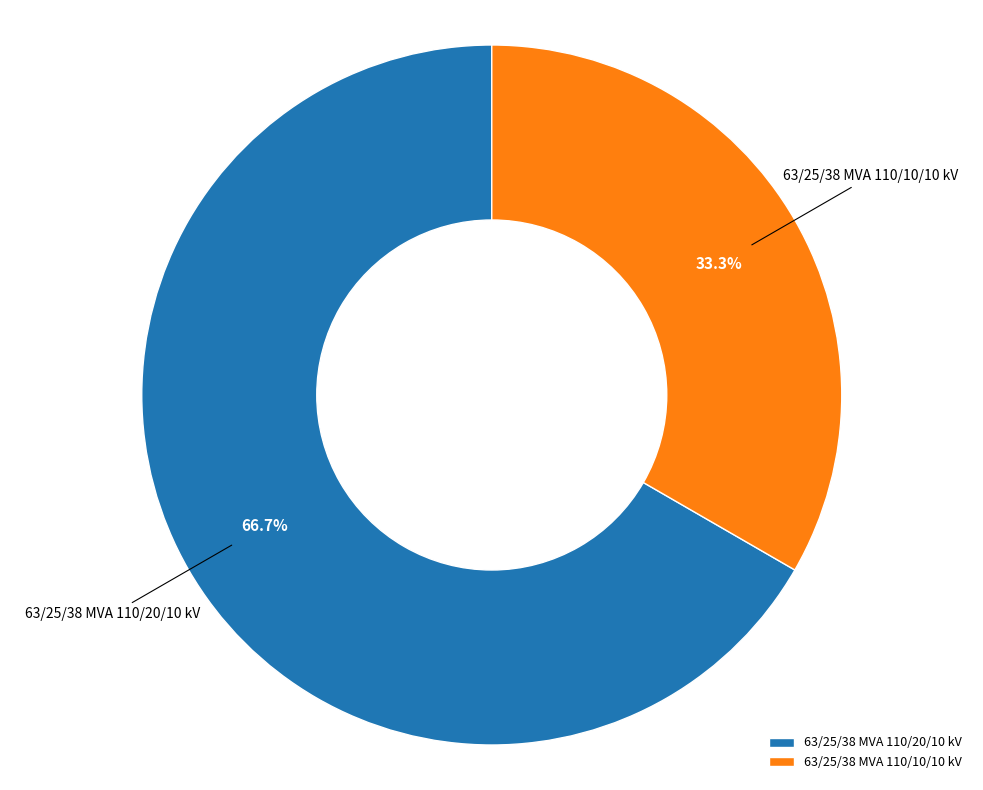

Which has a higher value, 63/25/38 MVA 110/20/10 kV or 63/25/38 MVA 110/10/10 kV?

63/25/38 MVA 110/20/10 kV